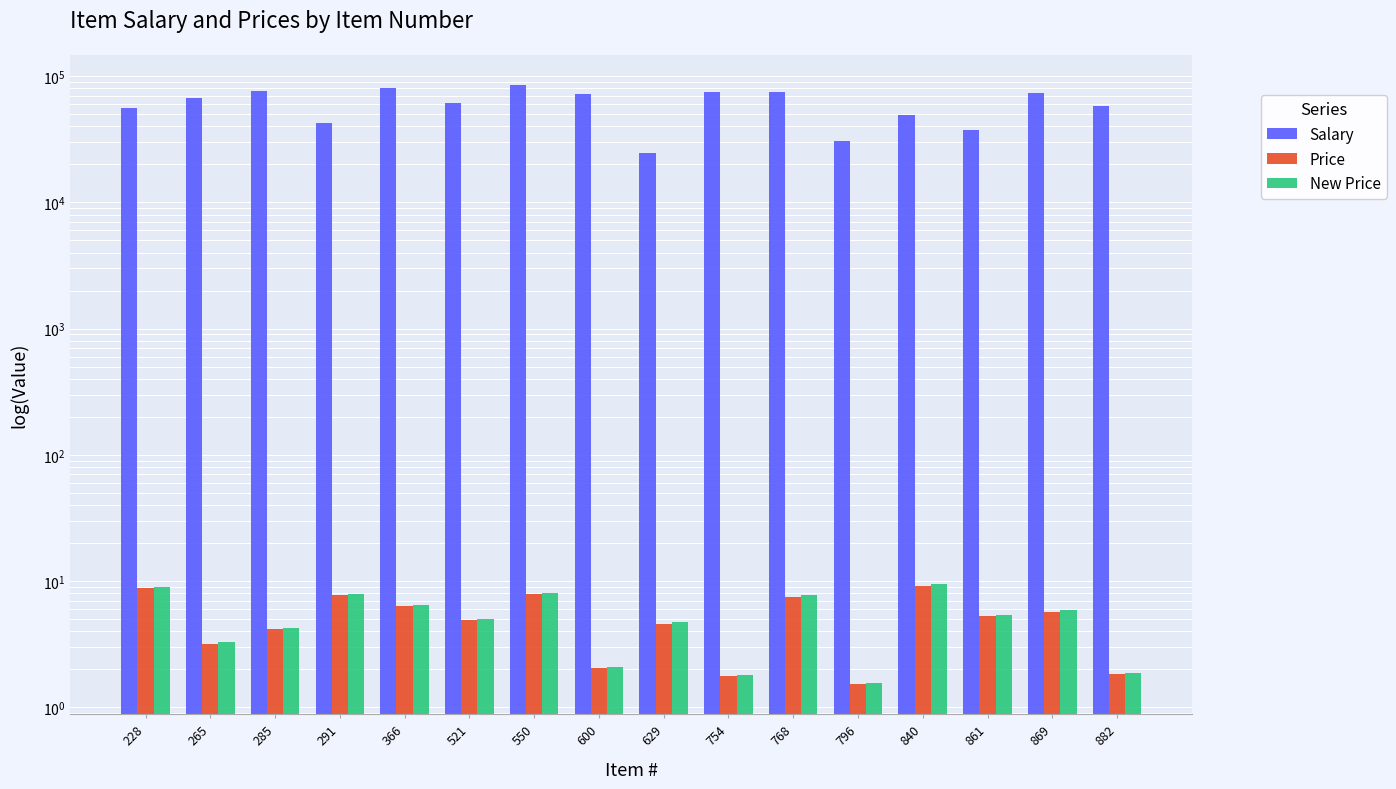

What is the total value across all series at 861?

37684.7